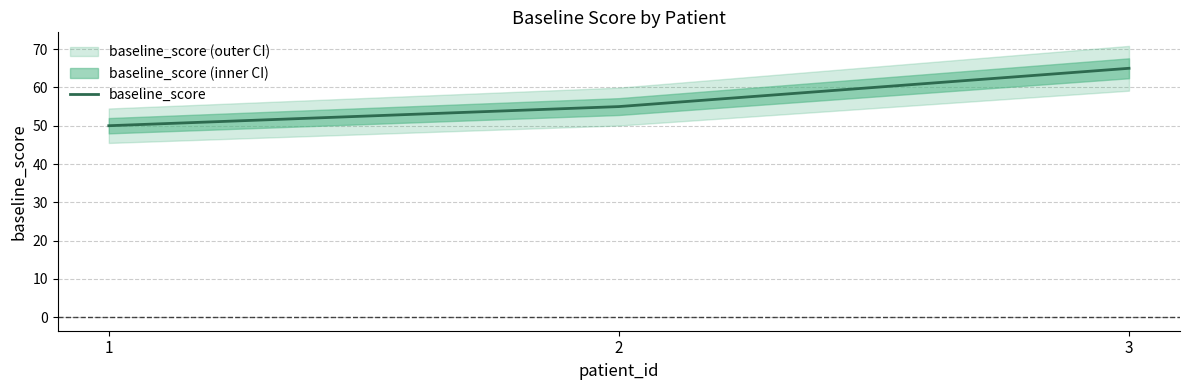

Which has a higher value, 2 or 1?

2